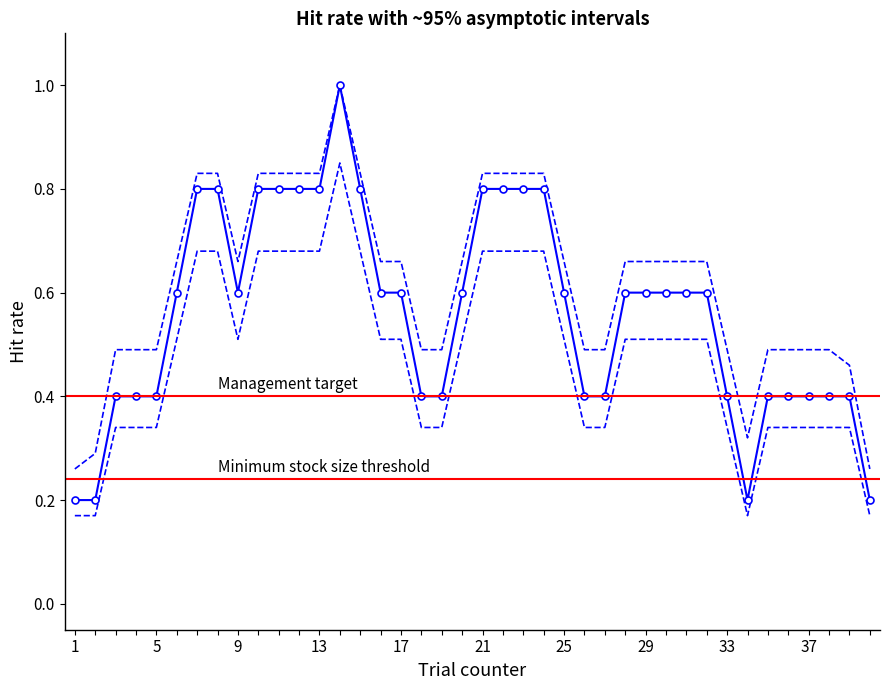

List the series in order of their overall mean, lowest first.

hit_lower, hit, hit_upper